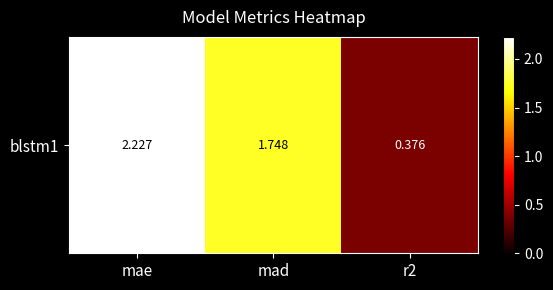

Reading left to right, what are all the values shown in this chart?

mae=2.2	mad=1.7	r2=0.4